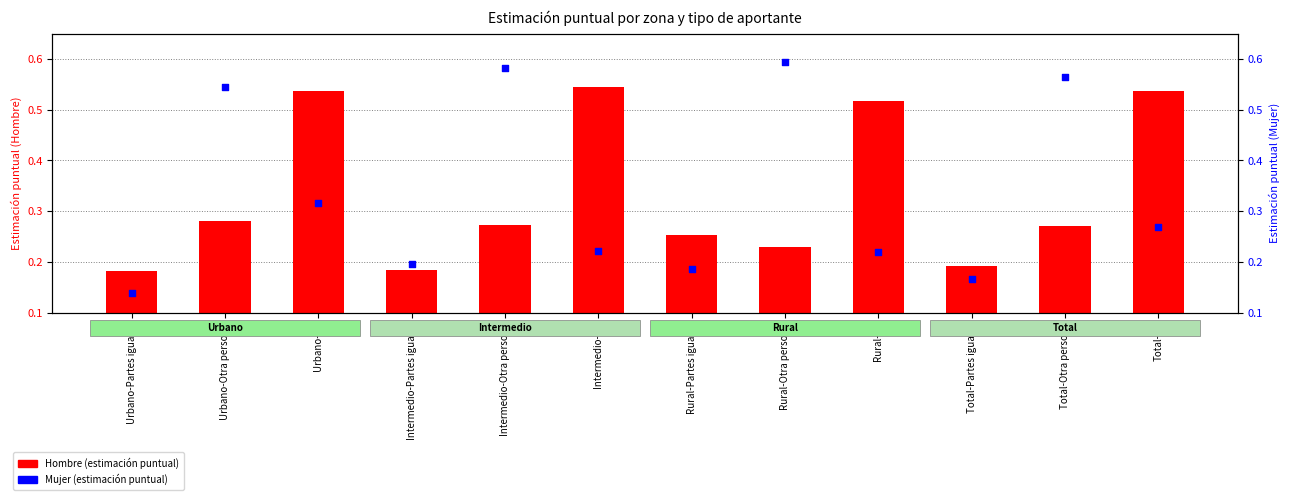

What is the total value across all series at Intermedio-Partes iguales?

0.4